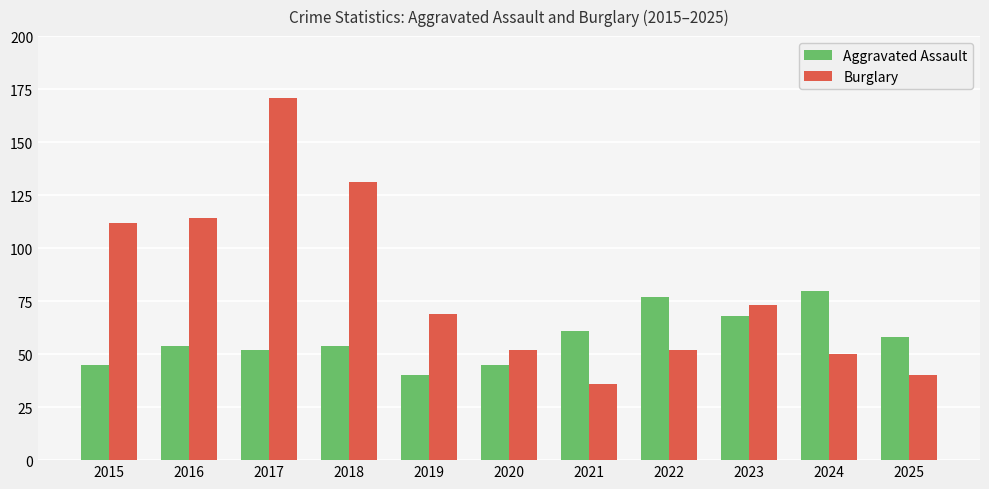

Reading left to right, what are all the values shown in this chart?

Aggravated Assault: 2015=45	2016=54	2017=52	2018=54	2019=40	2020=45	2021=61	2022=77	2023=68	2024=80	2025=58
Burglary: 2015=112	2016=114	2017=171	2018=131	2019=69	2020=52	2021=36	2022=52	2023=73	2024=50	2025=40